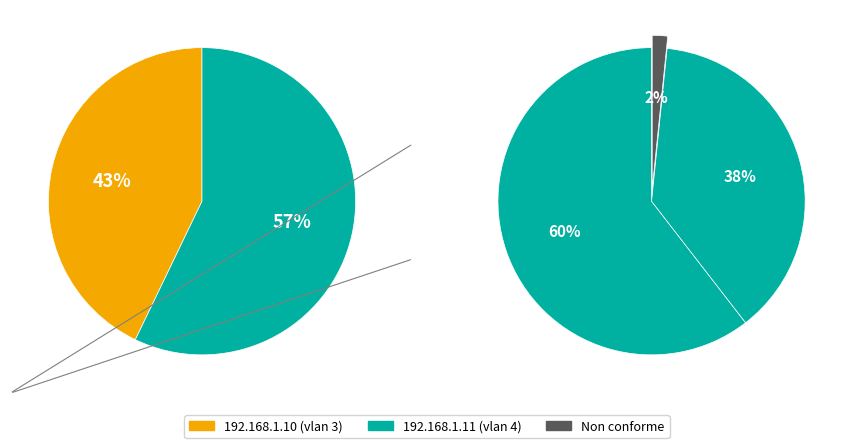

The 192.168.1.11 slice represents 51% of the pie. True or false?

False